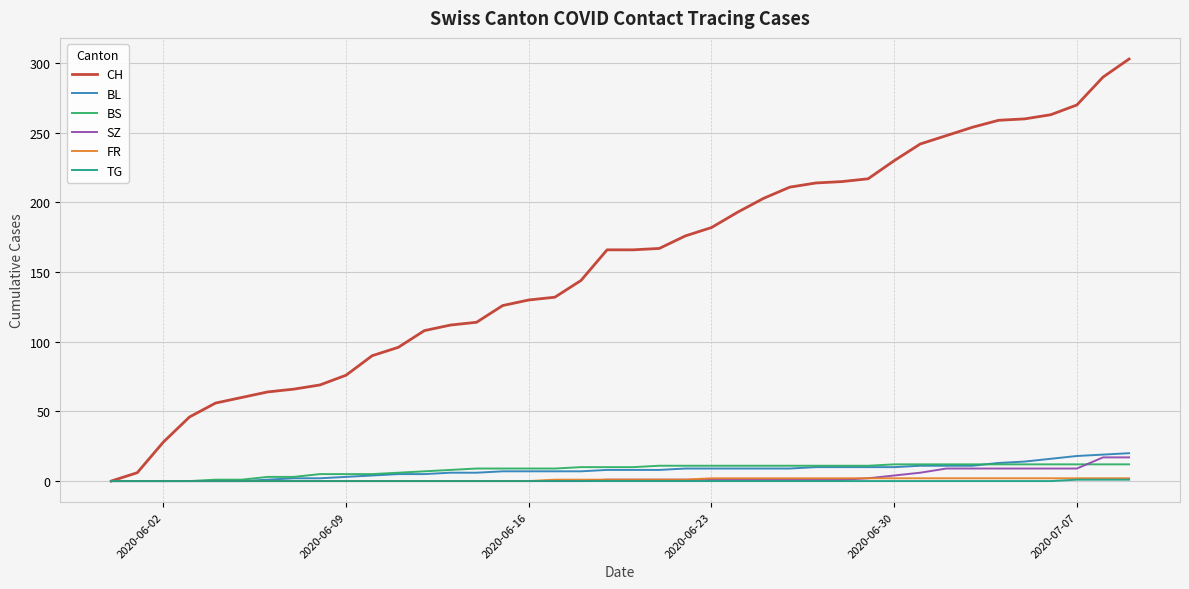

What is the maximum value shown in the chart?

303